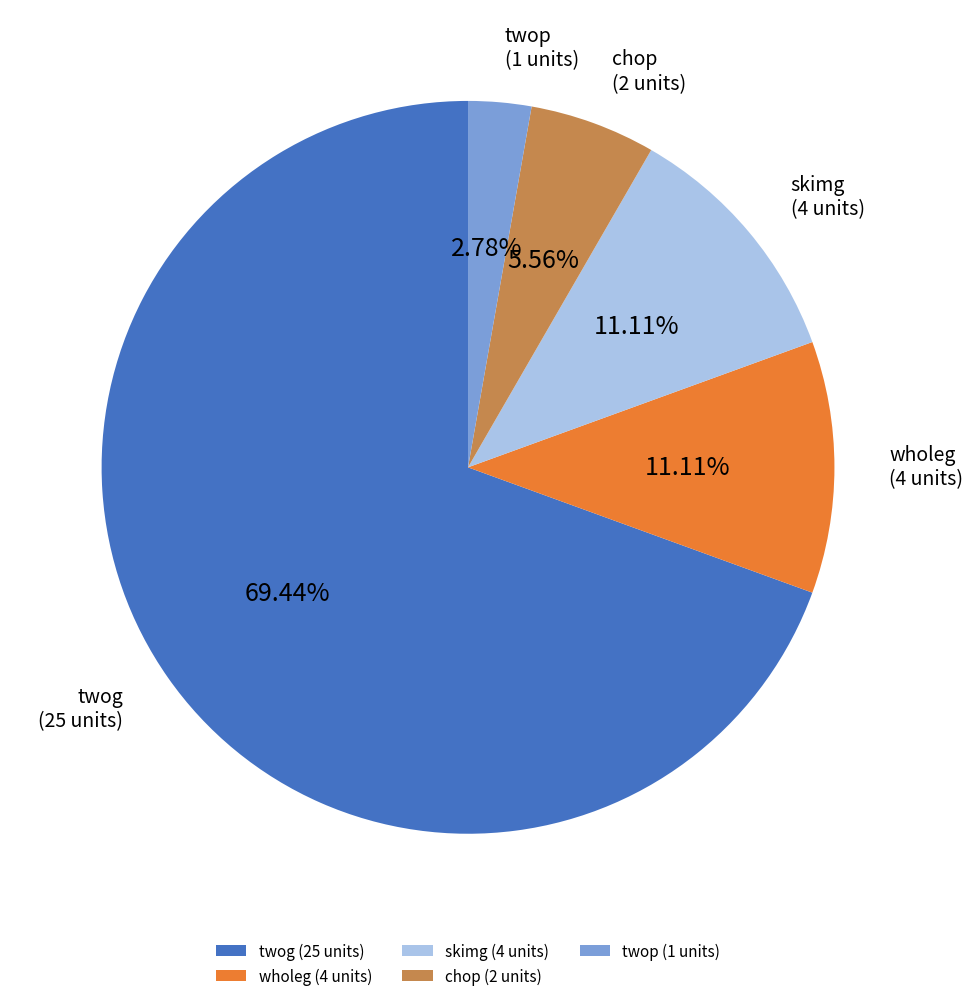

Does twog account for over 50% of the chart?

Yes